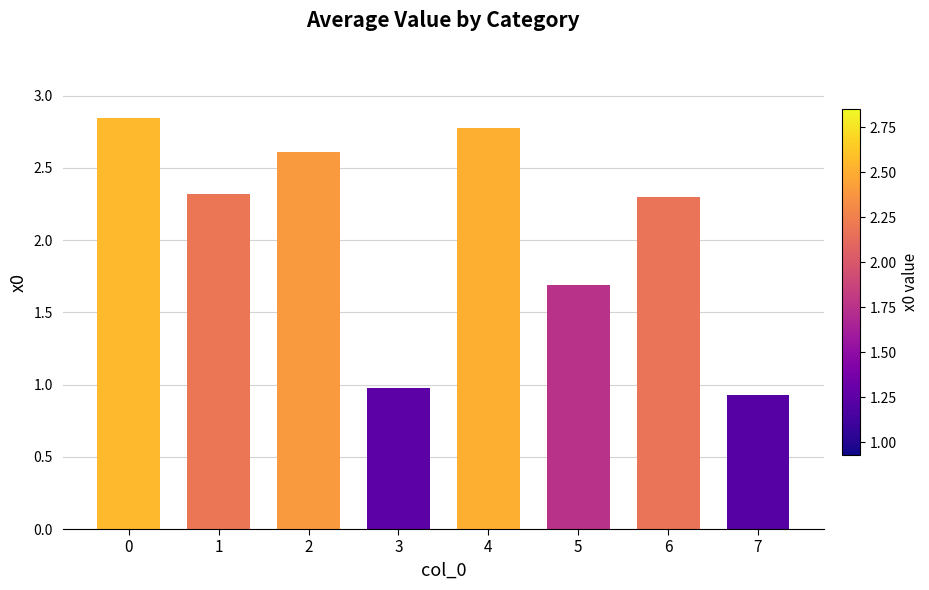

True or false: the data shows 2.8 at 4.

True